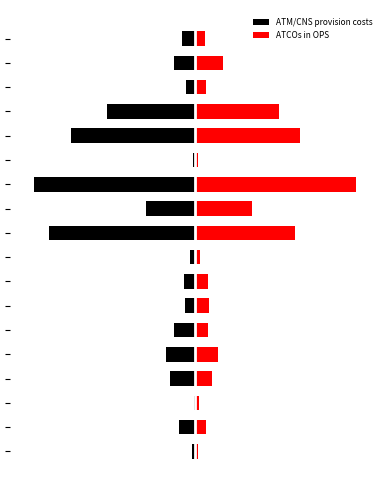

What value does the ATCOs in OPS series have at 3?

0.1